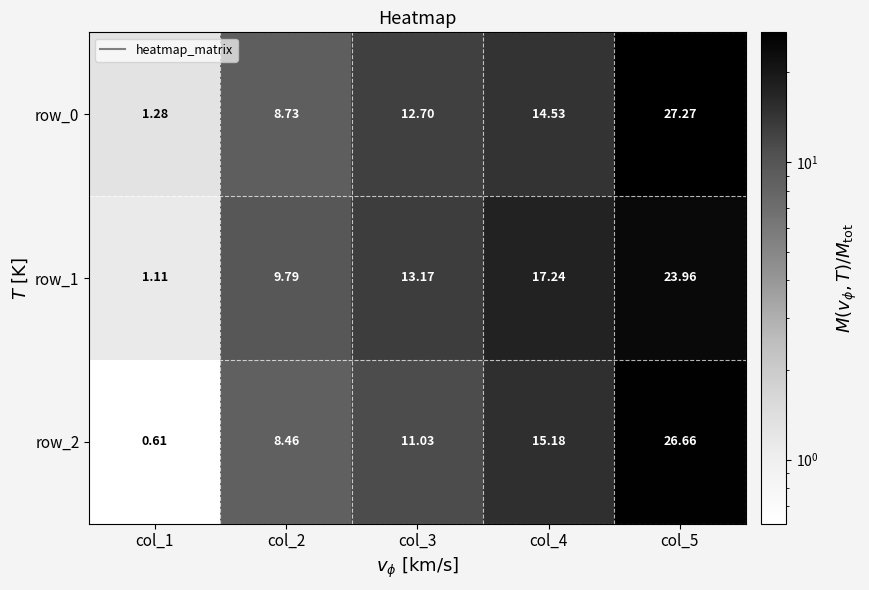

At col_3, list the series in order from largest to smallest.

row_1, row_0, row_2